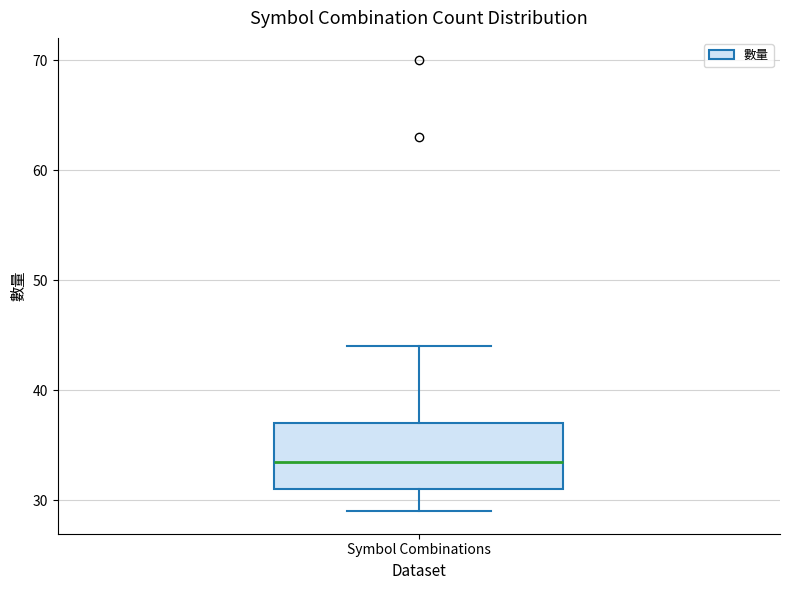

Read this box plot against the y-axis: the position of the median line, the range covered by the box, and the ends of both whiskers. The values are not printed on the chart, so give them approximately, as read against the axis.

median 34, box 31 to 37, whiskers 29 to 44